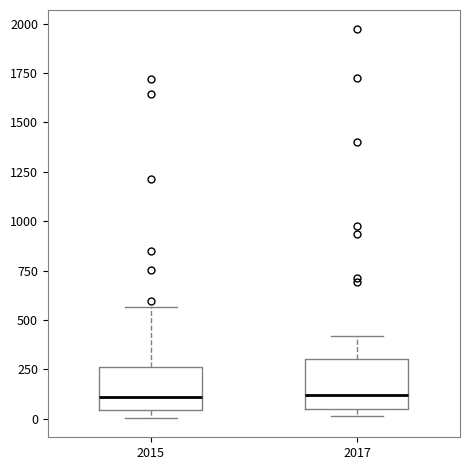

Reading left to right, read every box against the y-axis: the position of its median line, the range the box covers, and the ends of its whiskers. The values are not printed on the chart, so give them approximately, as read against the axis.

2015: median 100, box 50 to 250, whiskers 0 to 550
2017: median 100, box 50 to 300, whiskers 0 to 400